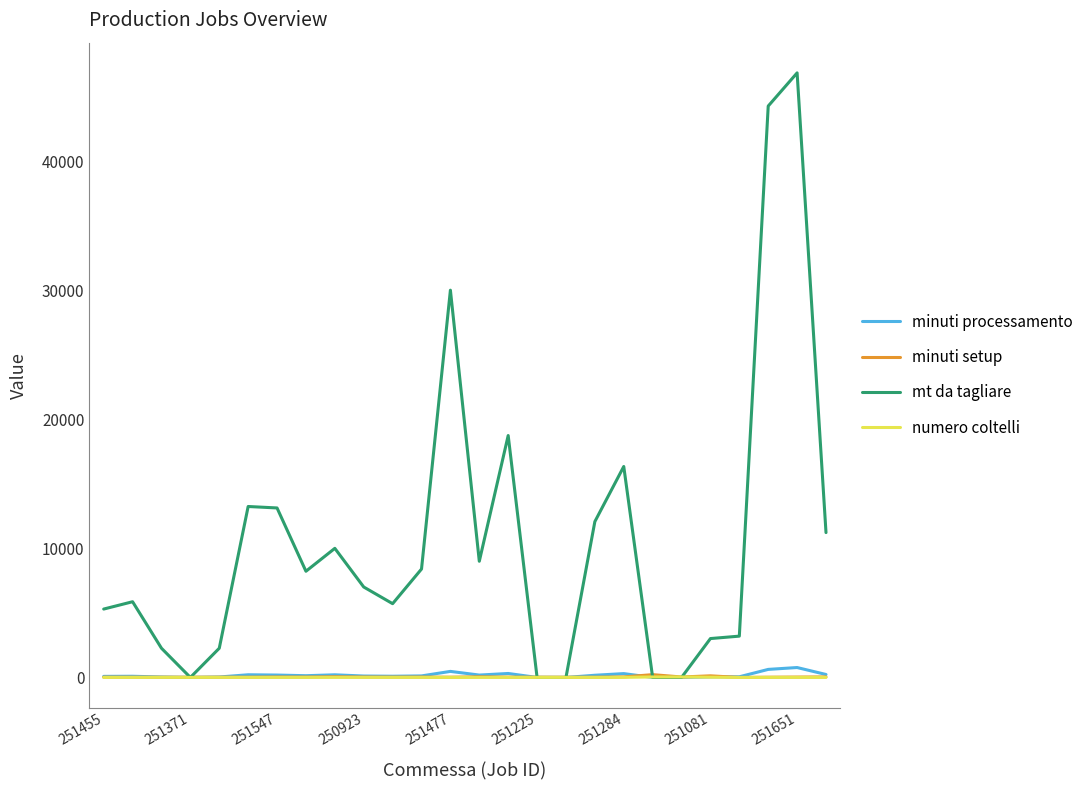

Which series has the largest total across all categories?

mt da tagliare